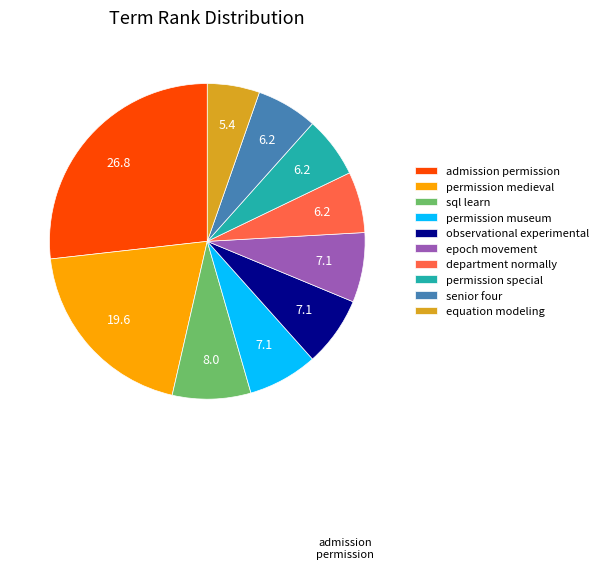

Is there any slice that represents more than half of the pie?

No